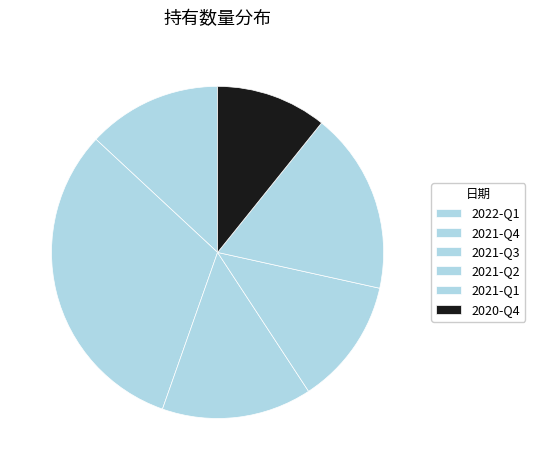

How many segments does this pie chart have?

6